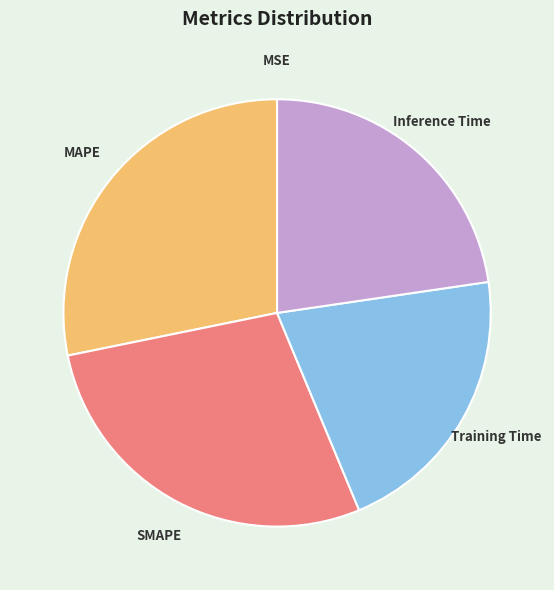

The Inference Time slice represents 14% of the pie. True or false?

False